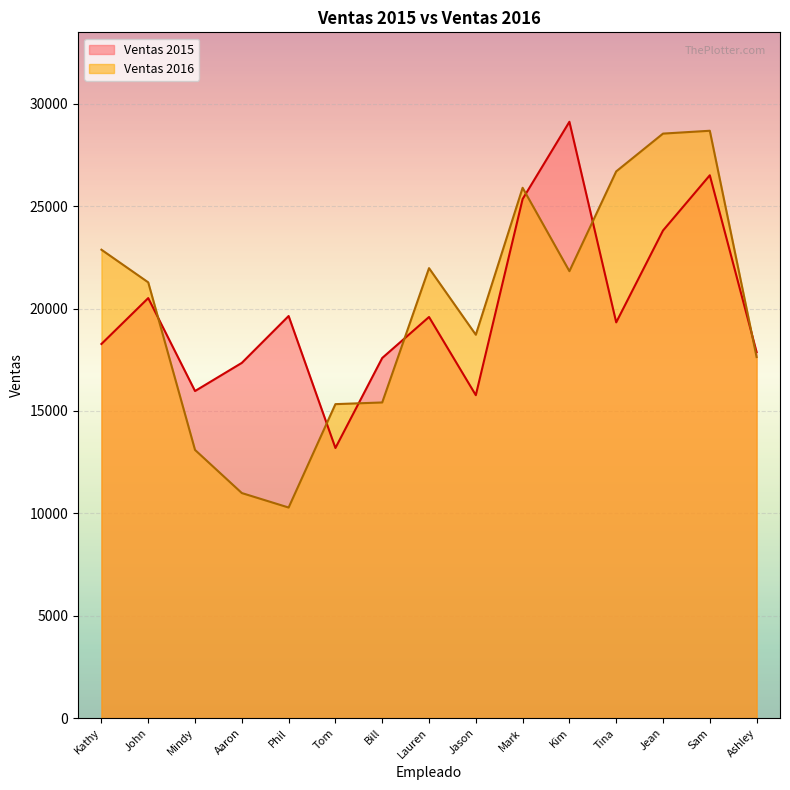

Where does the Ventas 2016 series first go above 21279?

Kathy